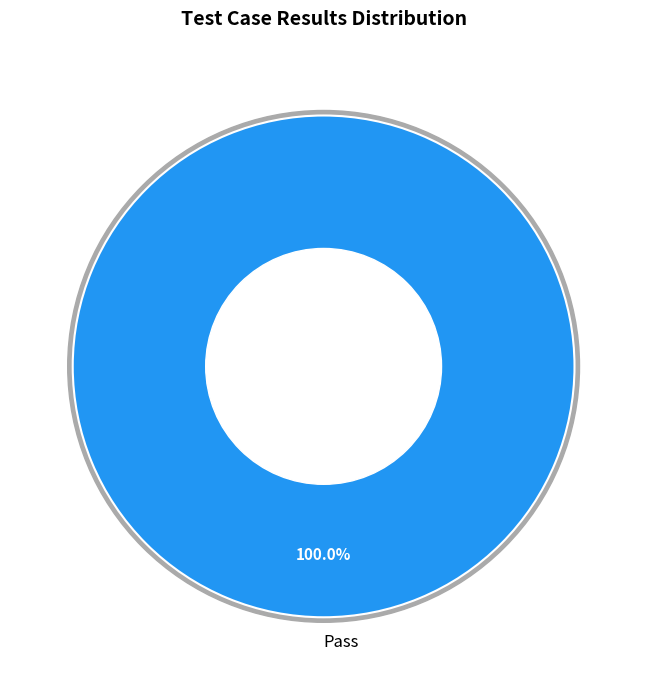

To the nearest percent, what is the combined percentage of Pass and Not executed?

100%